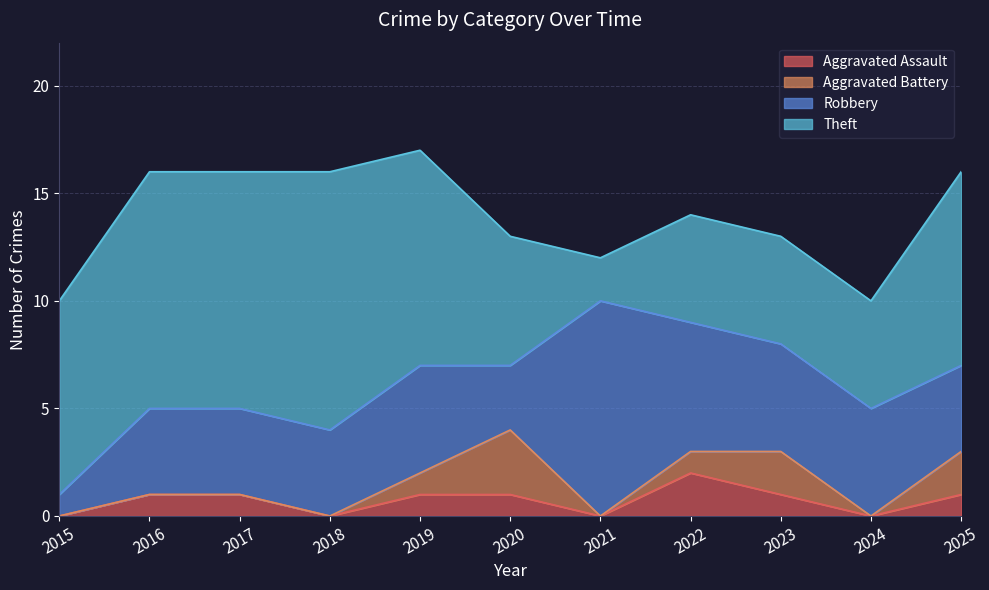

At which label is Aggravated Assault closest to 1?

2016